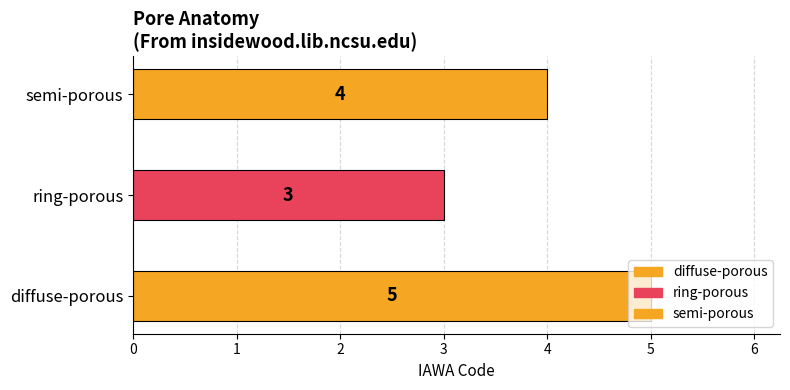

Rank the categories by value from lowest to highest.

ring-porous, semi-porous, diffuse-porous